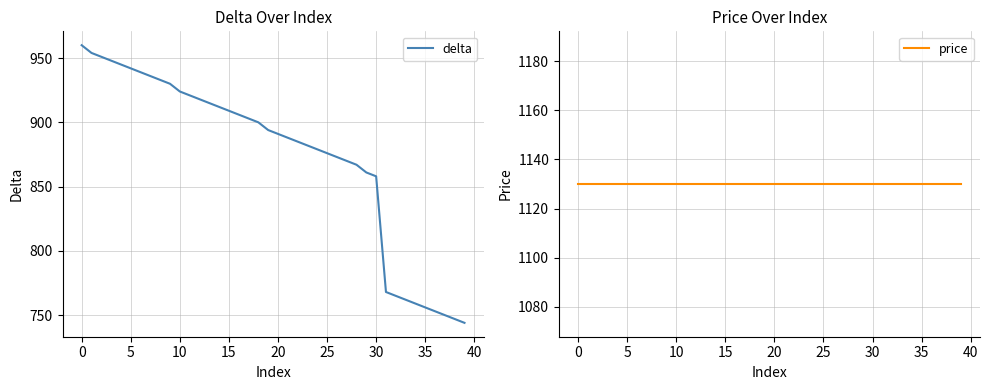

What is the value of the delta point at the 24th from the left?

882